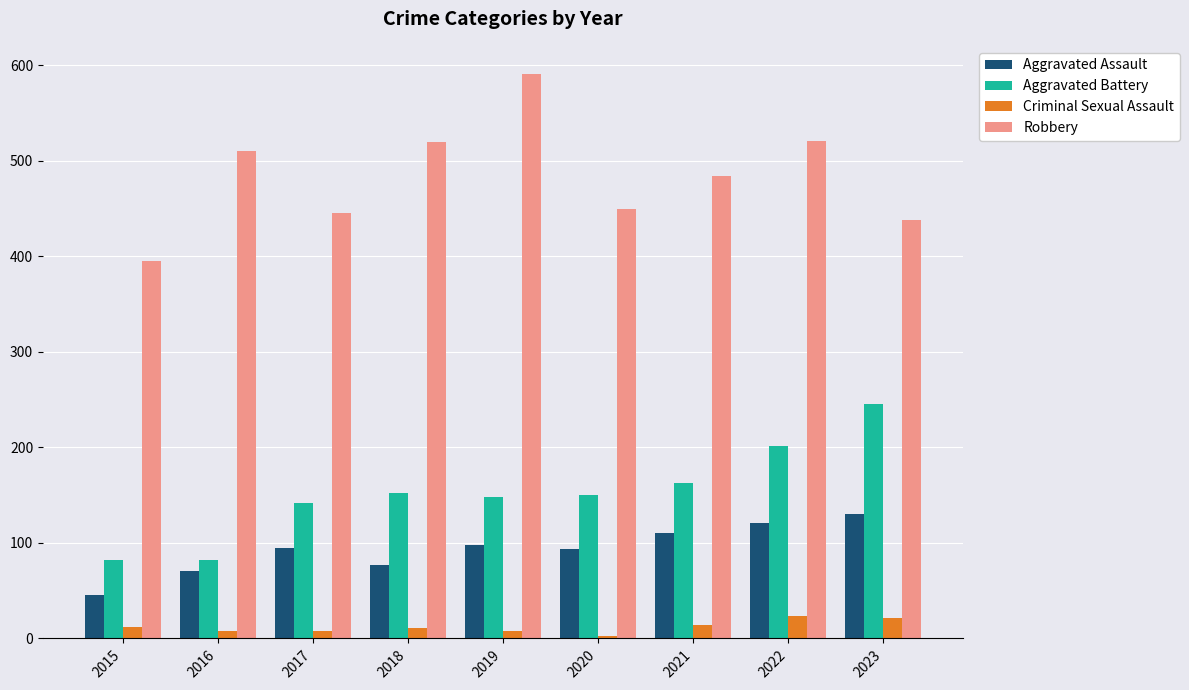

What is the value of the Aggravated Battery bar at the 6th from the left?

150